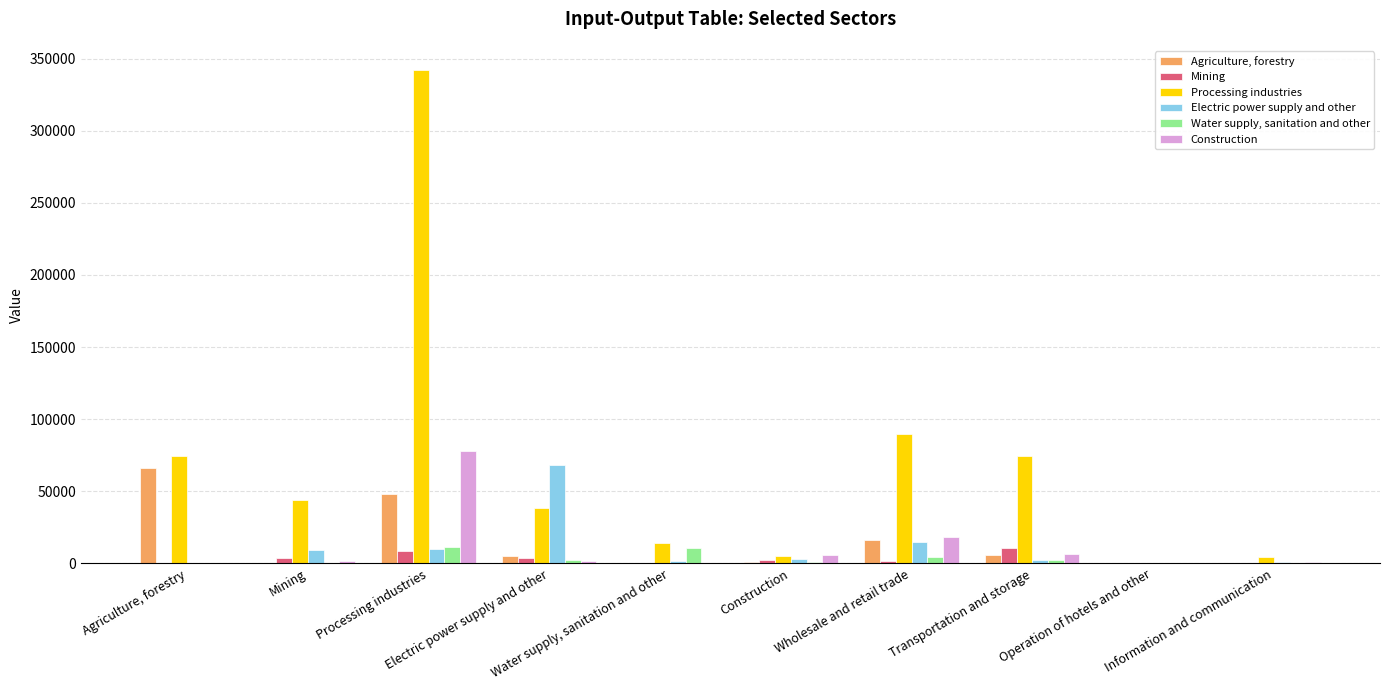

What is the difference between the maximum and second lowest values in the Electric power supply and other series?

68386.4